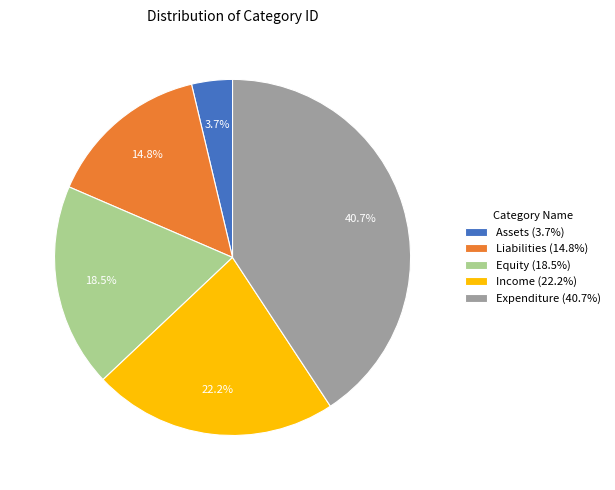

Which slice is the smallest?

Assets